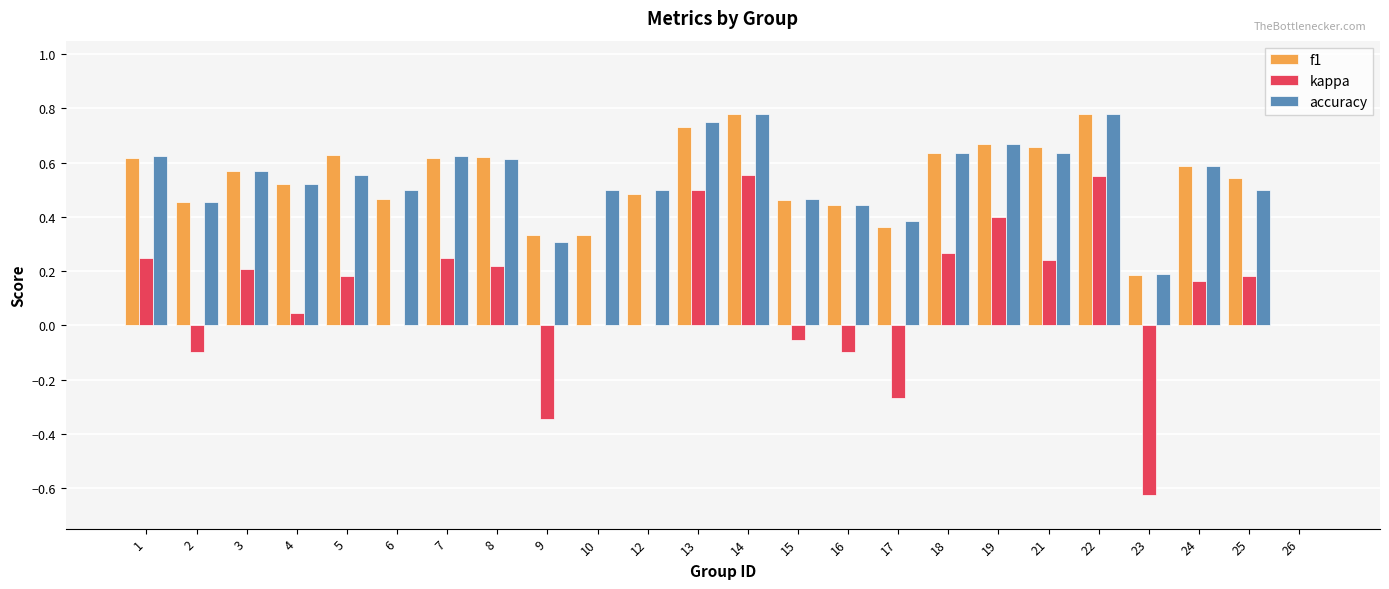

Is the value of kappa at 18 greater than the value of accuracy at 5?

No